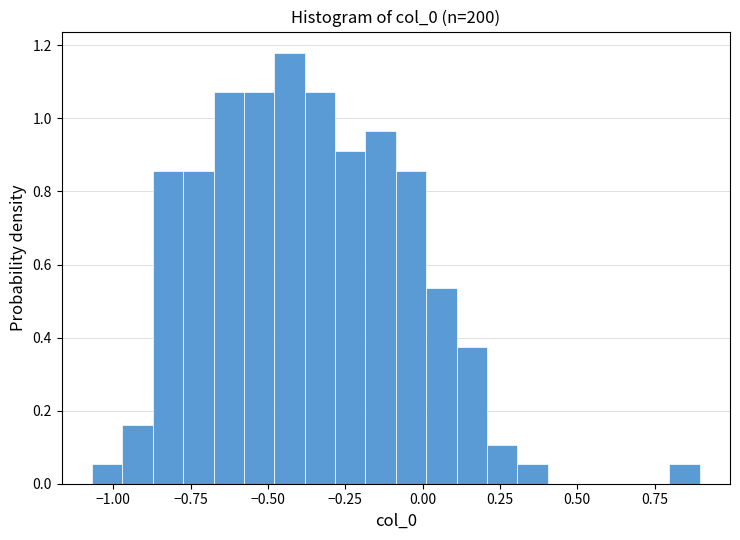

Read against the x-axis, roughly where is the centre of the tallest bar?

-0.45